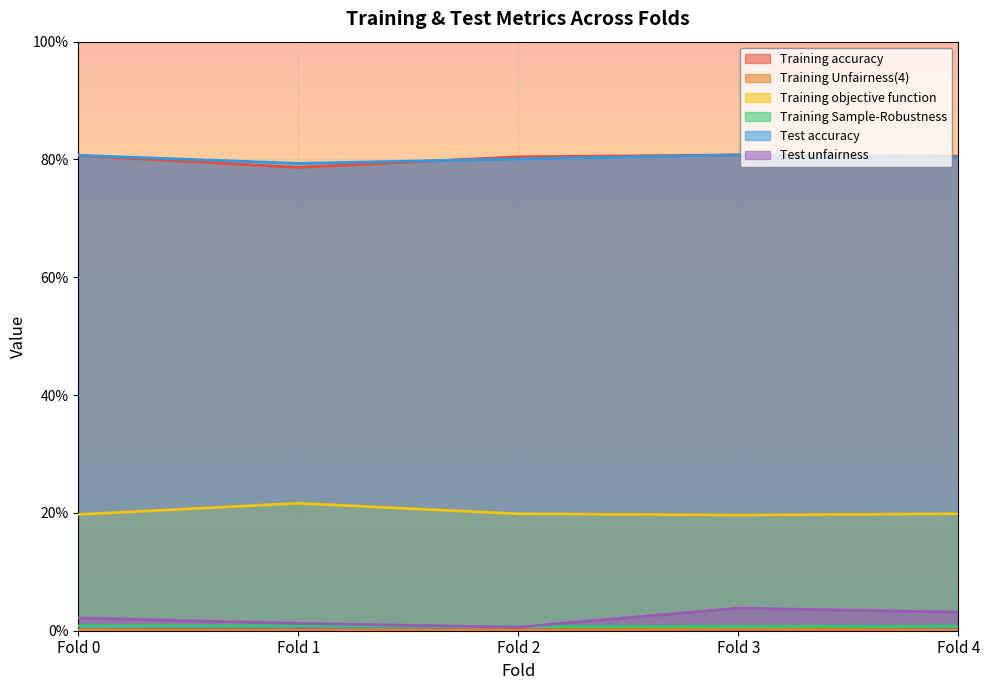

Rank the categories by Training Sample-Robustness value from highest to lowest.

Fold 1, Fold 0, Fold 4, Fold 2, Fold 3